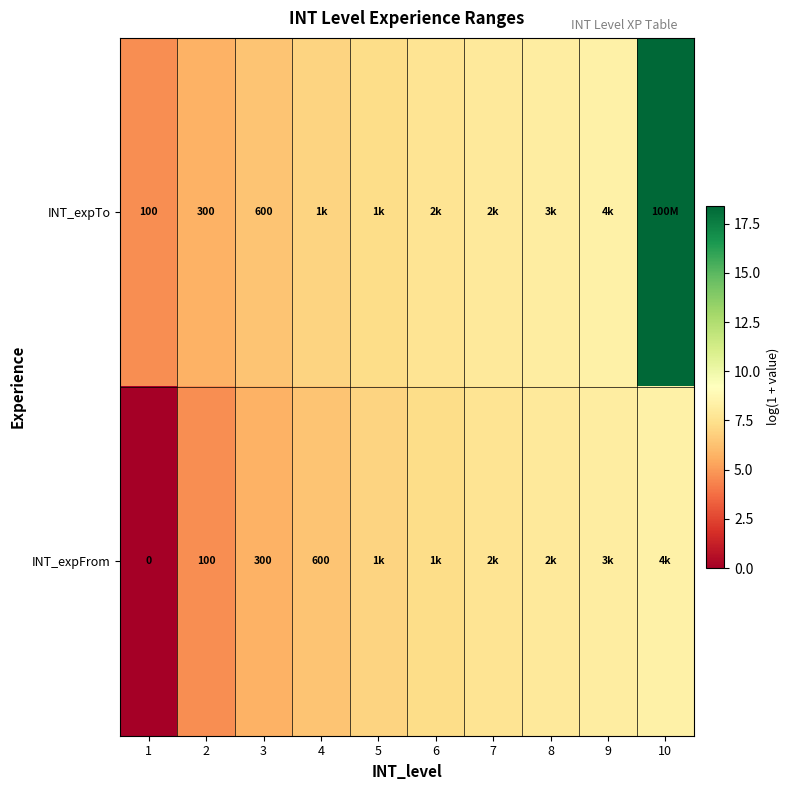

Is the value of INT_expFrom at 1 greater than the value of INT_expTo at 1?

No